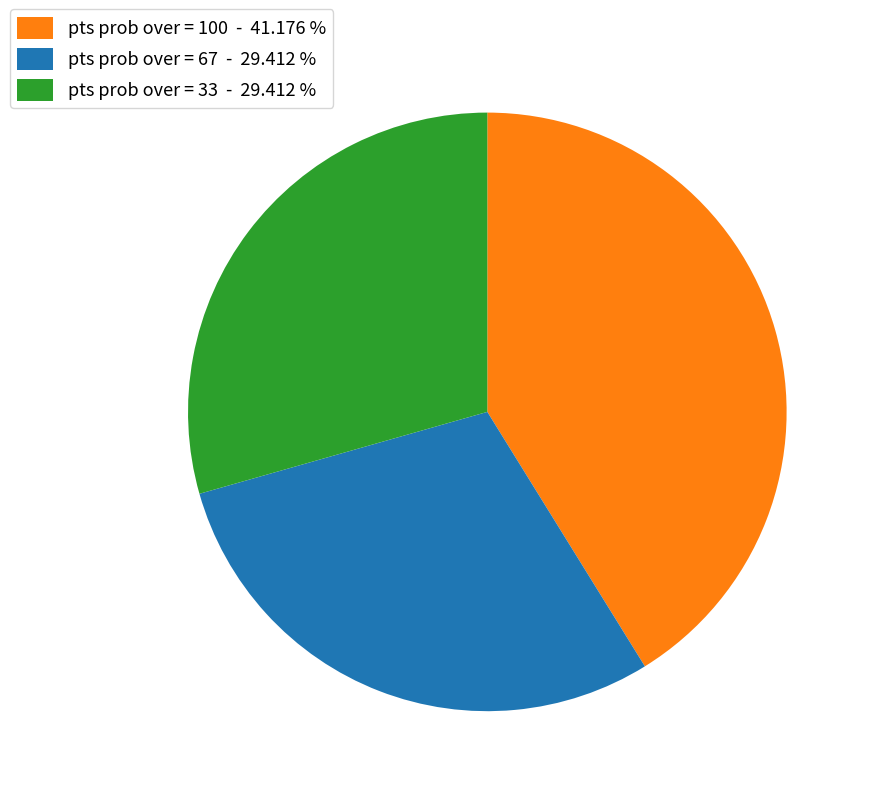

Is there a majority slice in this chart?

No